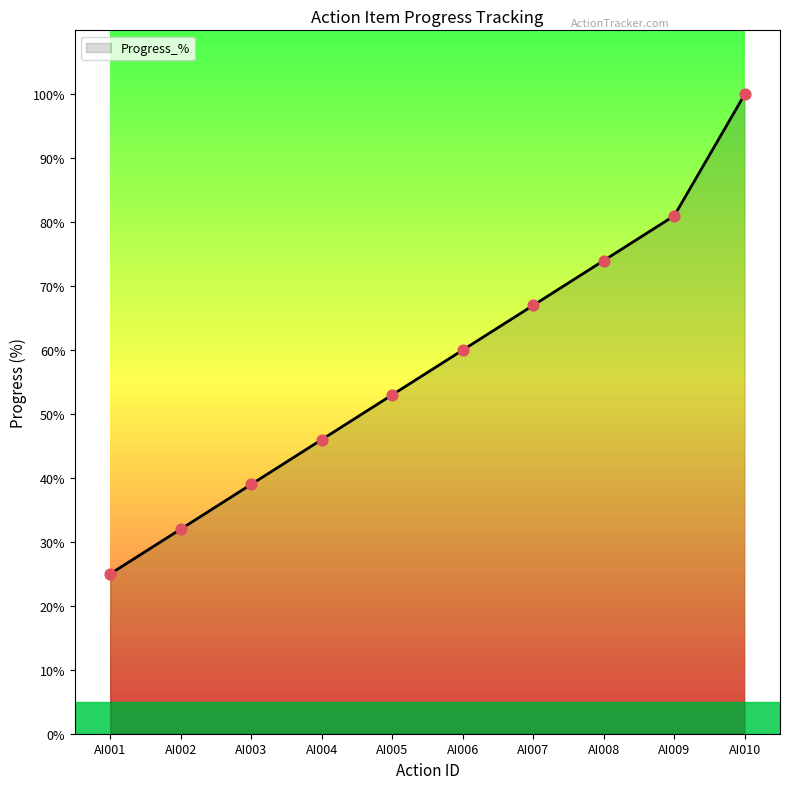

Which has a higher value, AI006 or AI010?

AI010